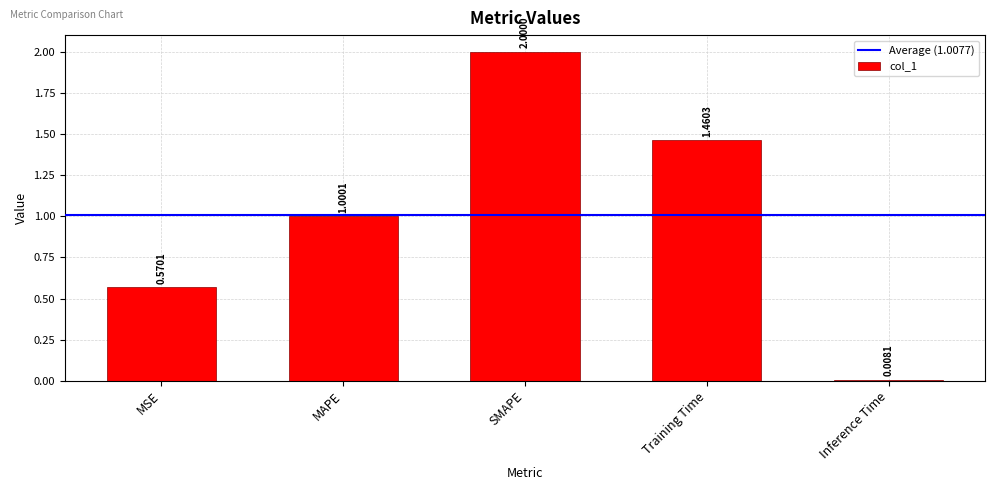

What is the average value?

1.0